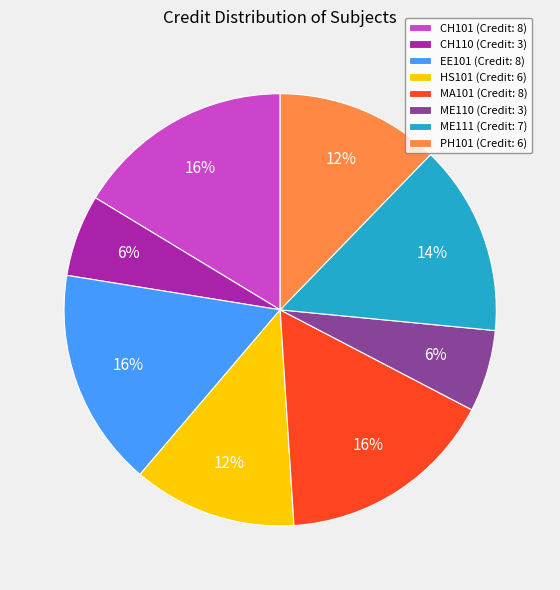

To the nearest percent, what is the difference between the largest and smallest slice percentages?

10%